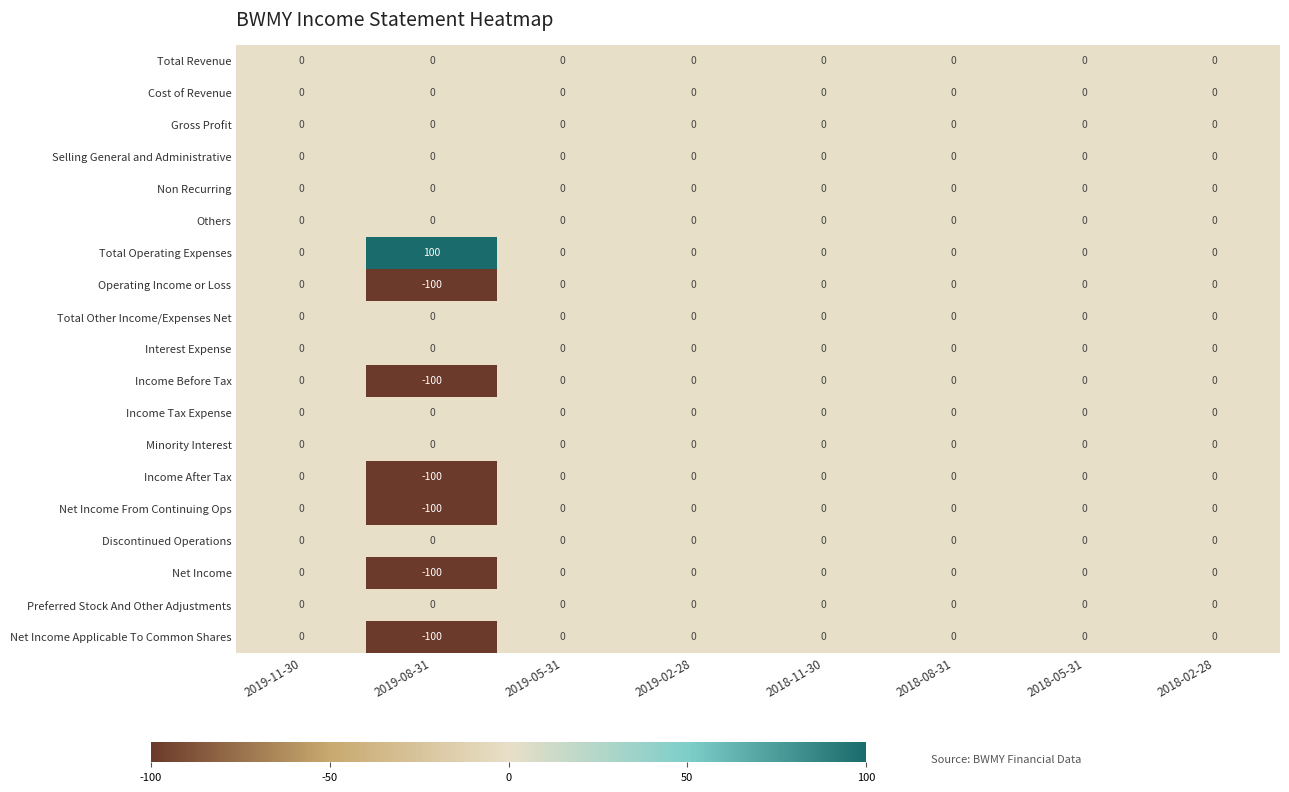

What is the difference between the highest and lowest values at 2019-08-31?

200